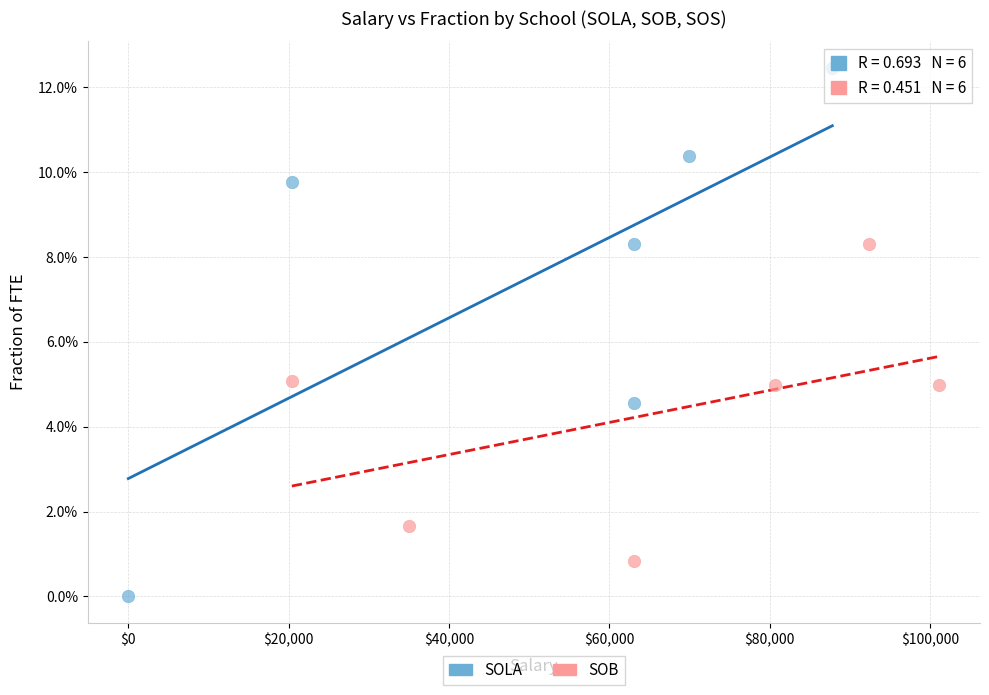

What are all the series names shown in the legend?

SOLA, SOB